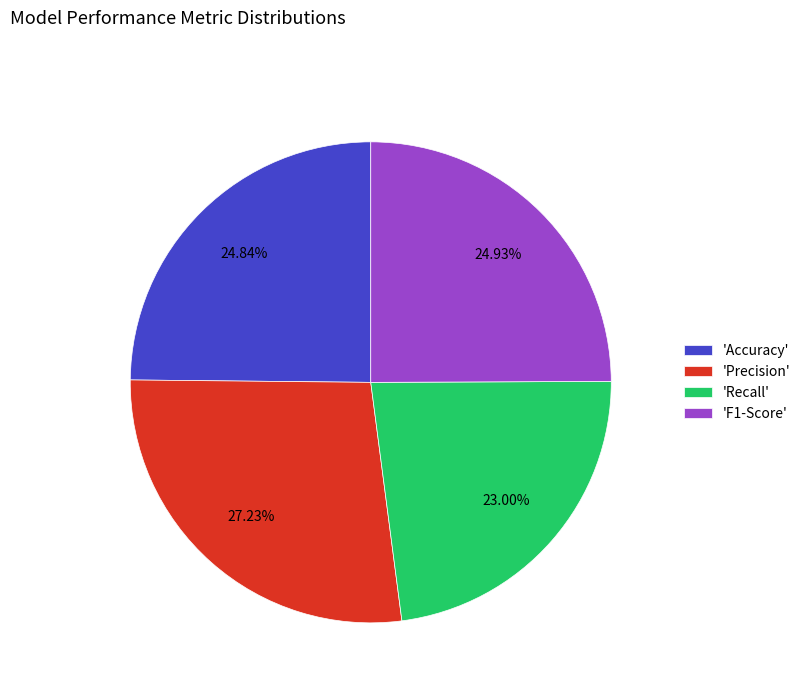

Combined, do 'F1-Score' and 'Precision' account for over 50%?

Yes